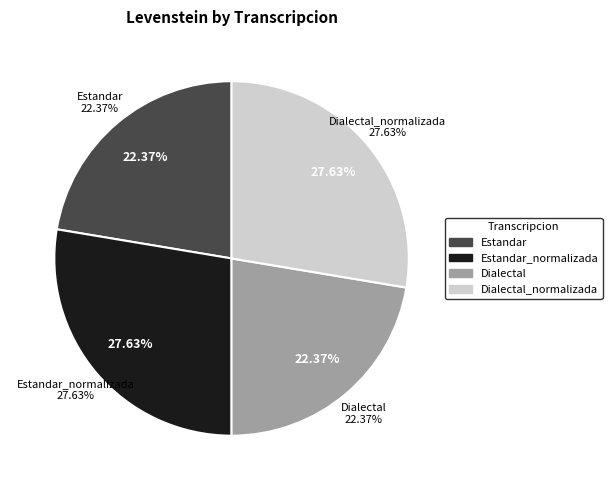

How many segments does this pie chart have?

4